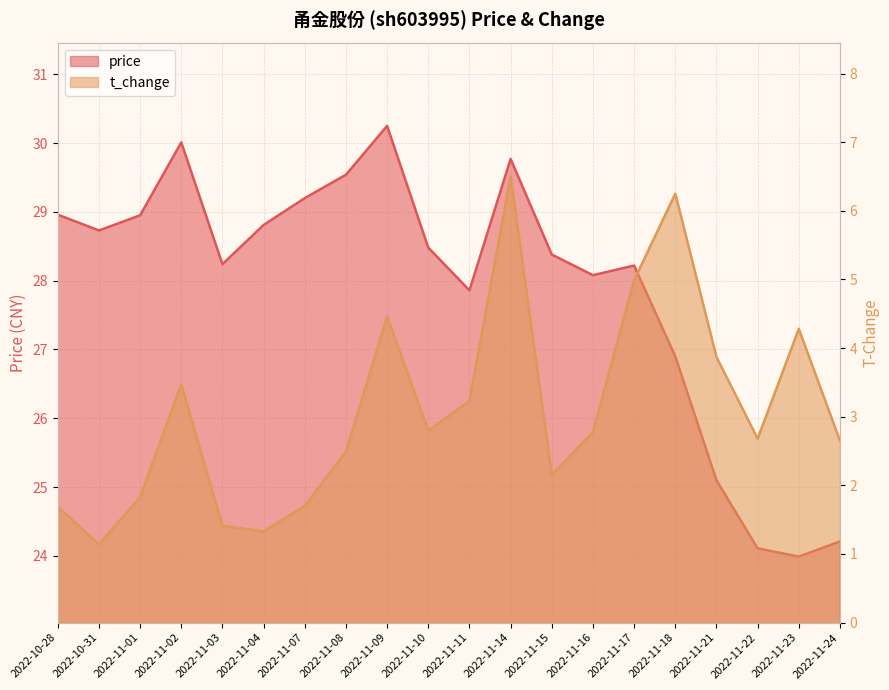

At 2022-11-18, list the series in order from largest to smallest.

price, t_change